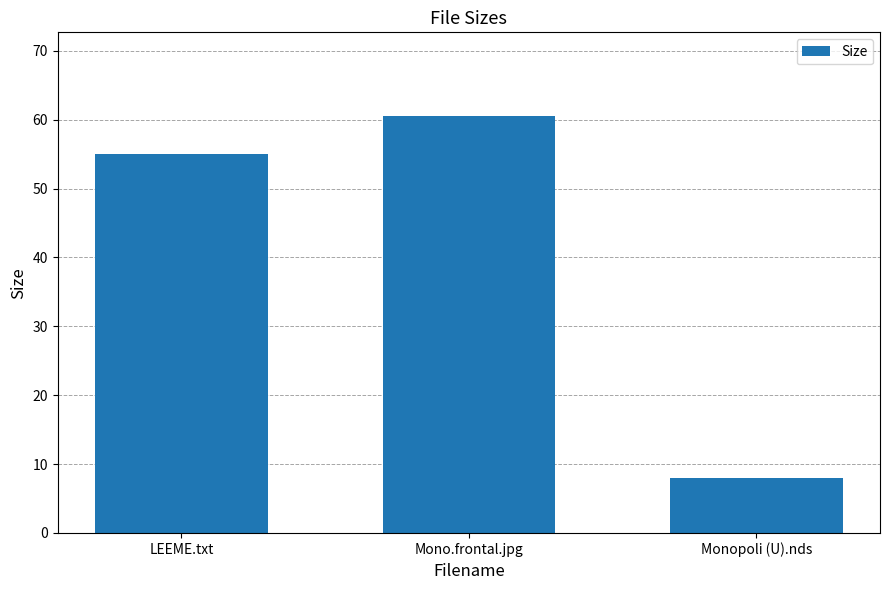

Are the bars horizontal?

No